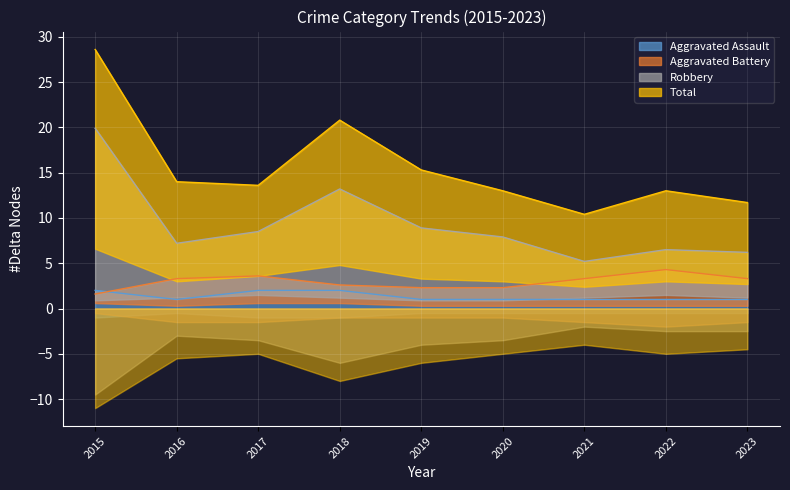

True or false: Robbery and Aggravated Assault cross at least once.

False